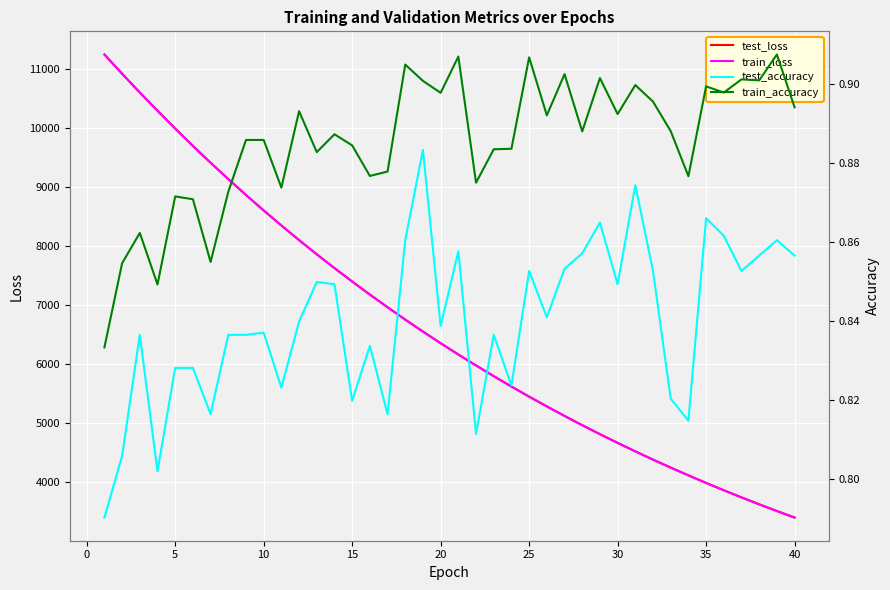

What is the highest value of the train_loss series?

11250.2